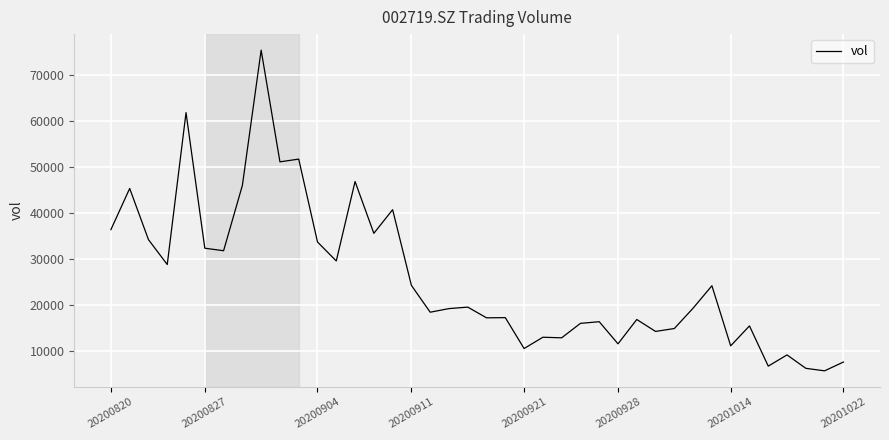

Does the chart display data point markers on the line(s)?

No